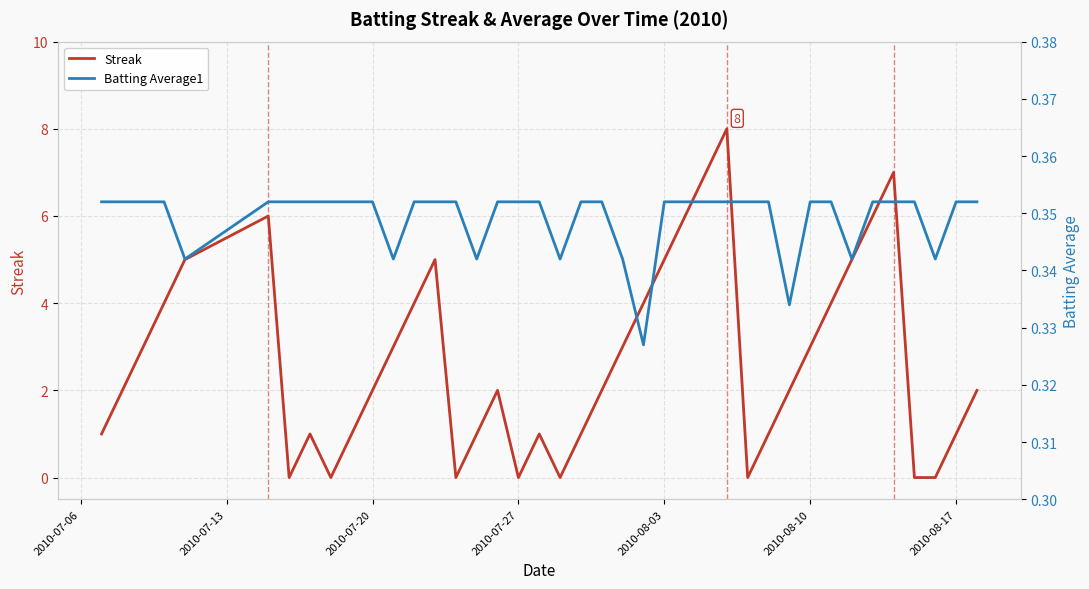

Which series has the widest spread of values?

Streak